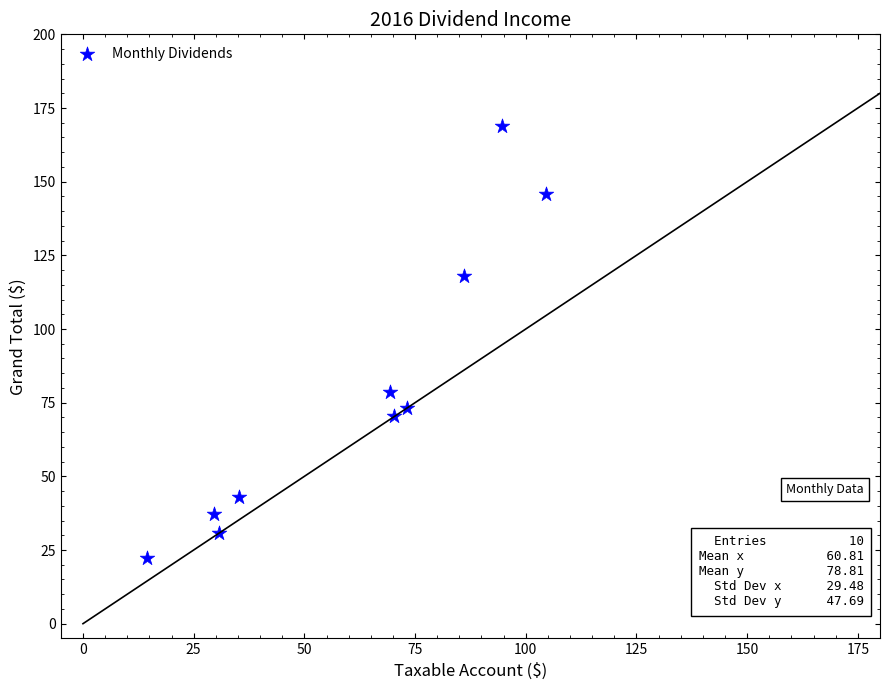

What is the range of X values (max minus min)?

90.1